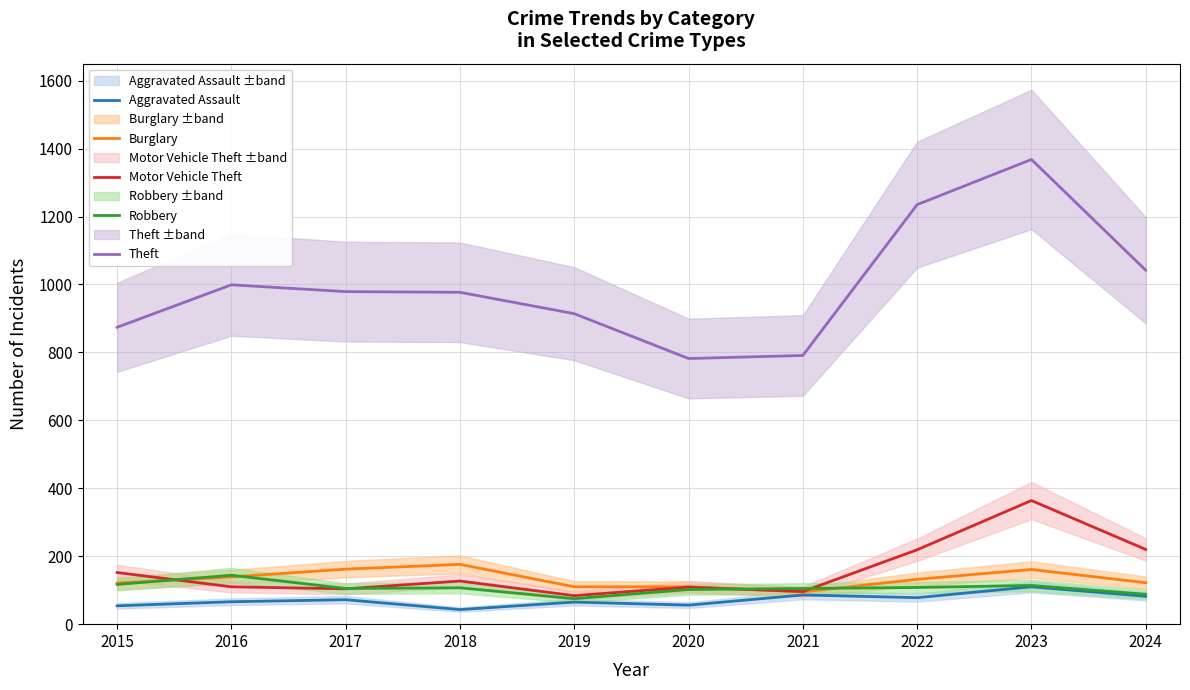

Is it true that Theft equals 227 at 2019?

False